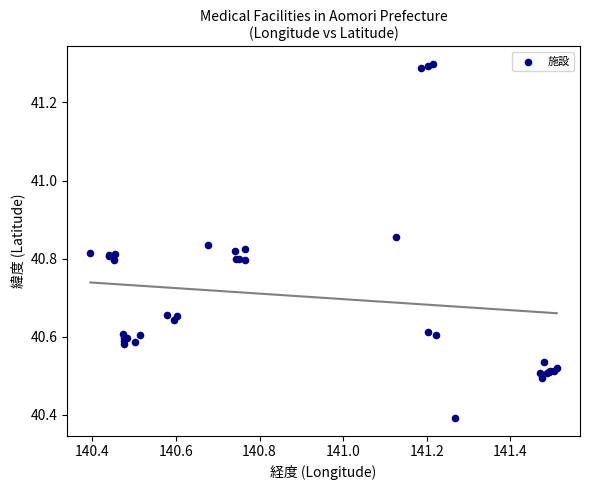

What Y value in the scatter plot is closest to 40?

40.4